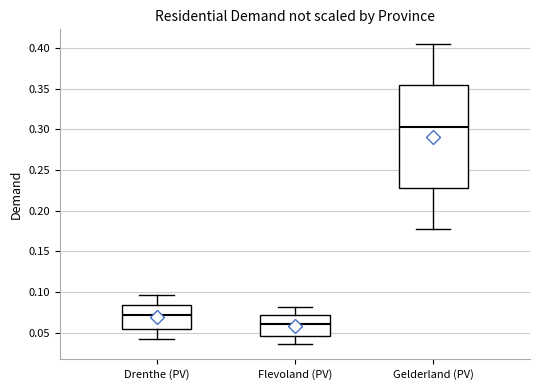

Which box's median line is the lowest?

Flevoland (PV)